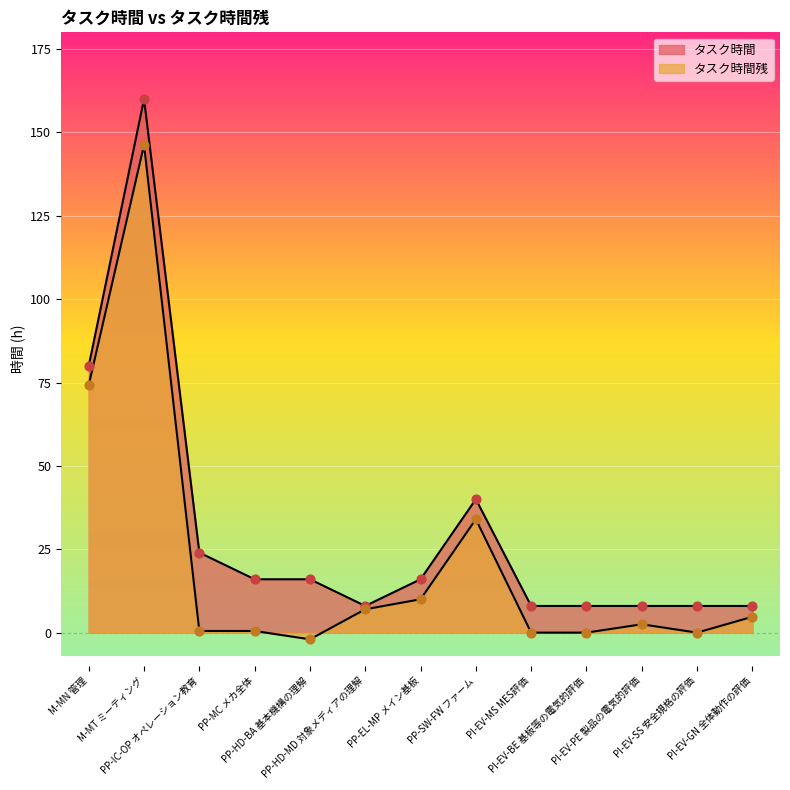

Is the value of タスク時間残 at PP-HD-BA 基本機構の理解 greater than the value of タスク時間 at M-MT ミーティング?

No